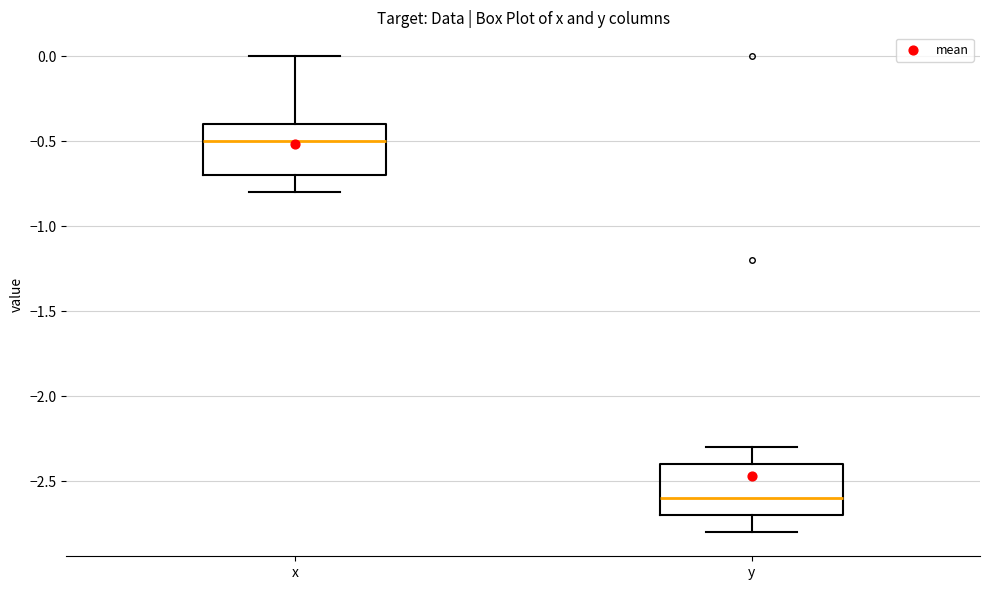

Where does the lower whisker of the box for y end on the y-axis? The values are not printed on the chart, so give them approximately, as read against the axis.

-2.8